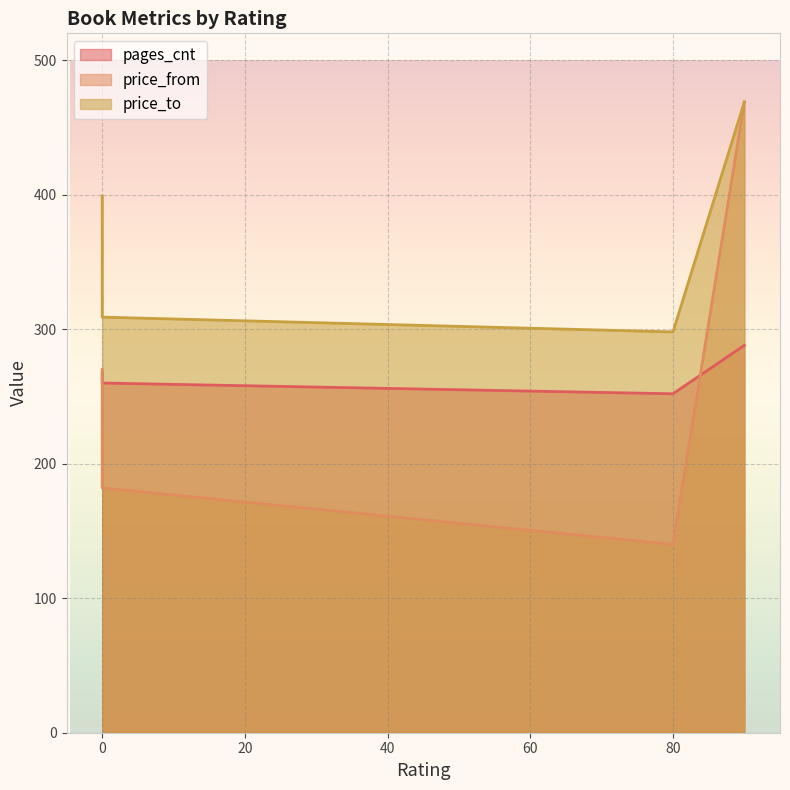

The price_to series shows 309 at 0. True or false?

True